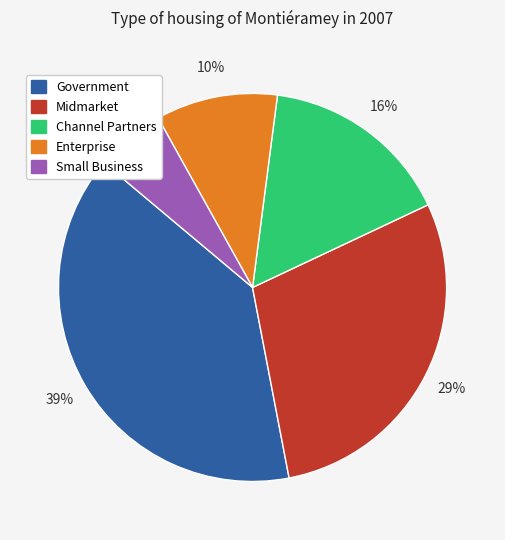

Does Small Business represent more than half of the total?

No